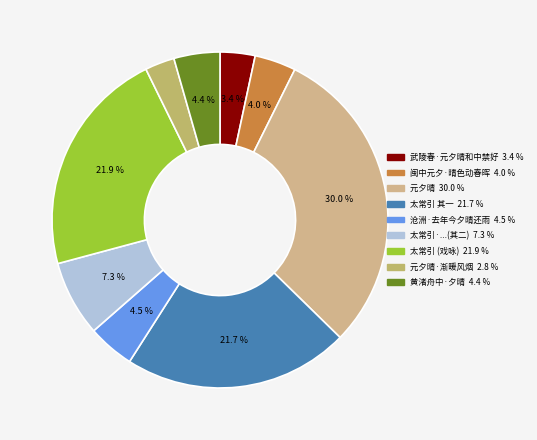

Count the number of slices in the pie.

9